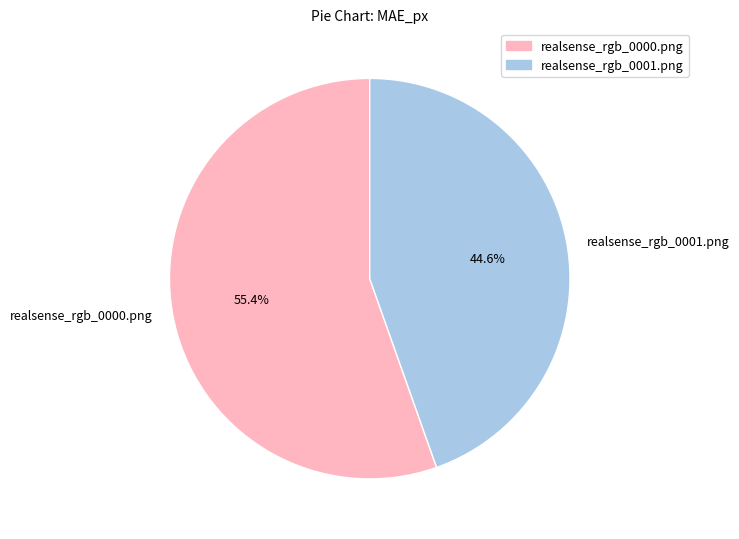

To the nearest percent, what is the average slice percentage?

50%